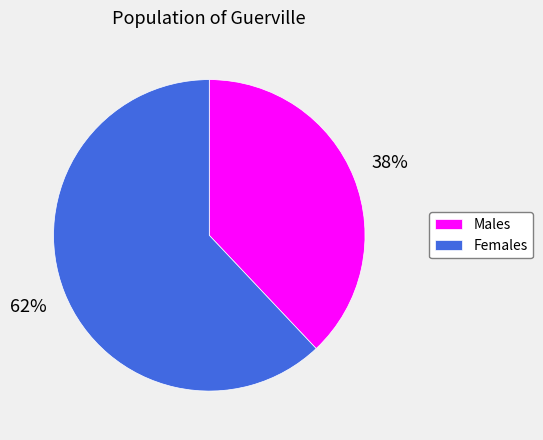

Rank the categories by value from highest to lowest.

Females, Males